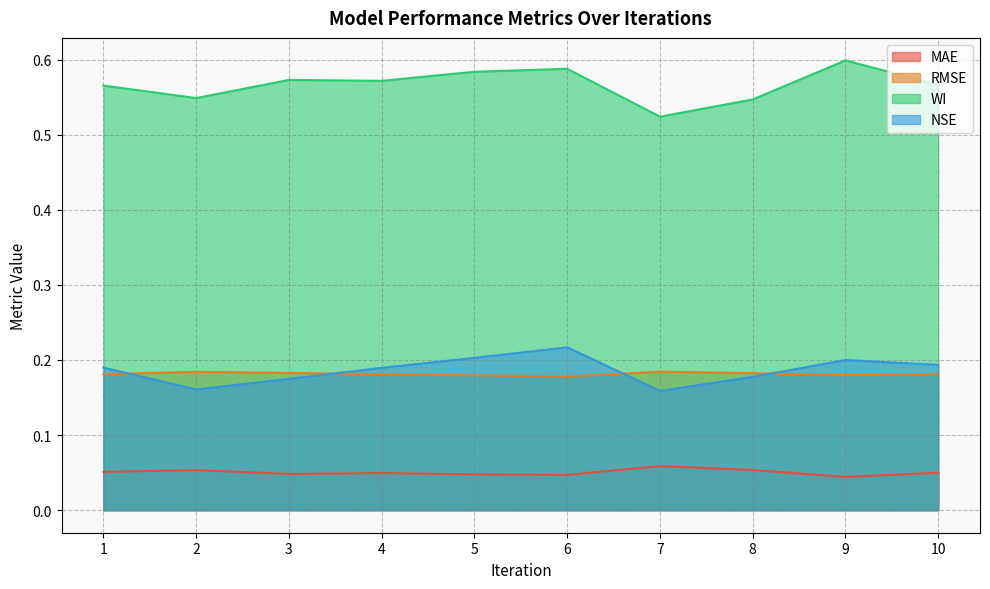

List the labels in order of NSE value, smallest first.

7, 2, 3, 8, 4, 1, 10, 9, 5, 6